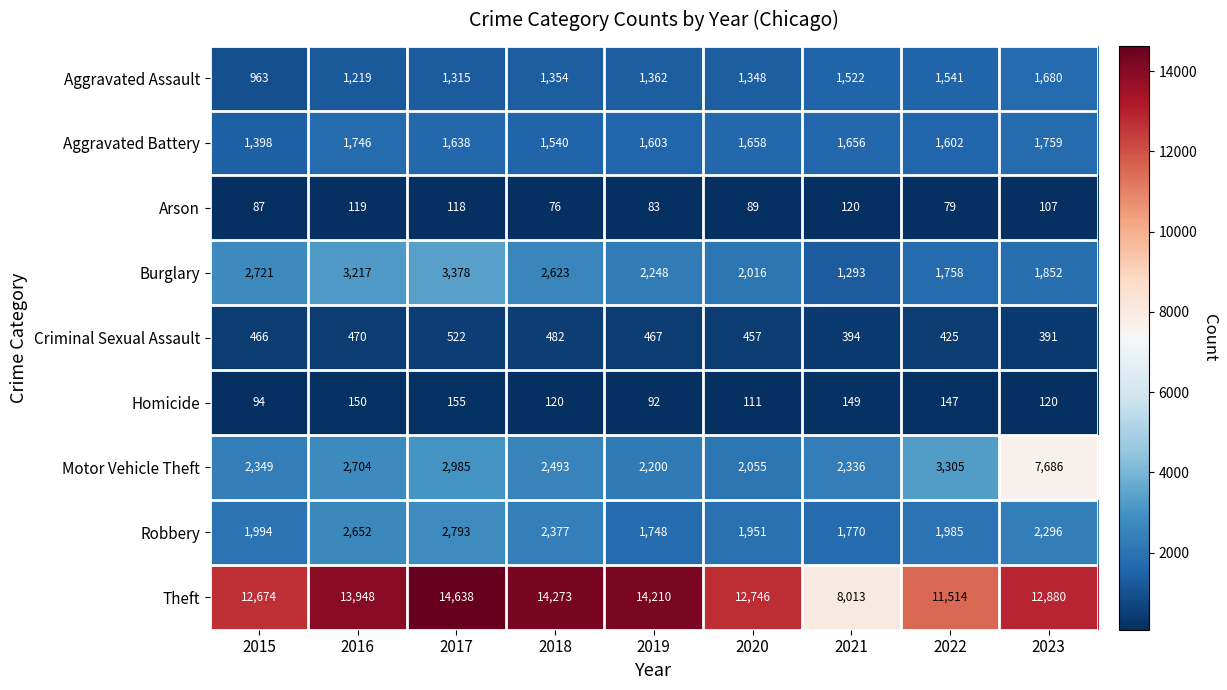

Is it true that Aggravated Battery equals 2953 at 2016?

False